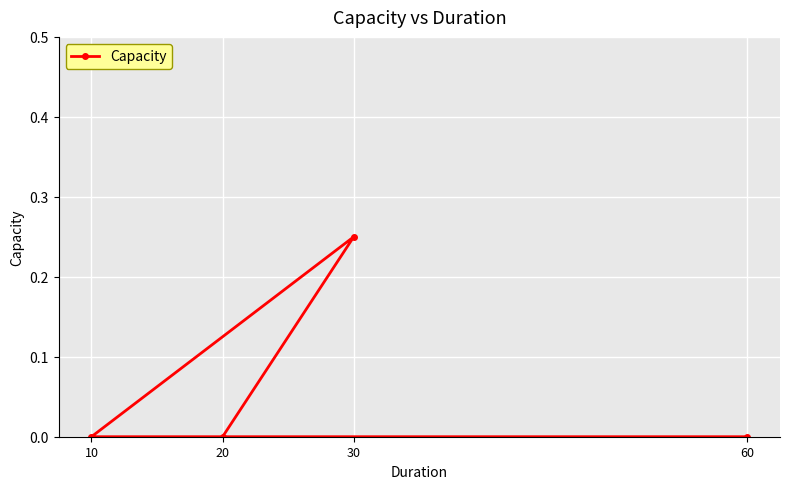

Count the values in the range 0 to 1.

4